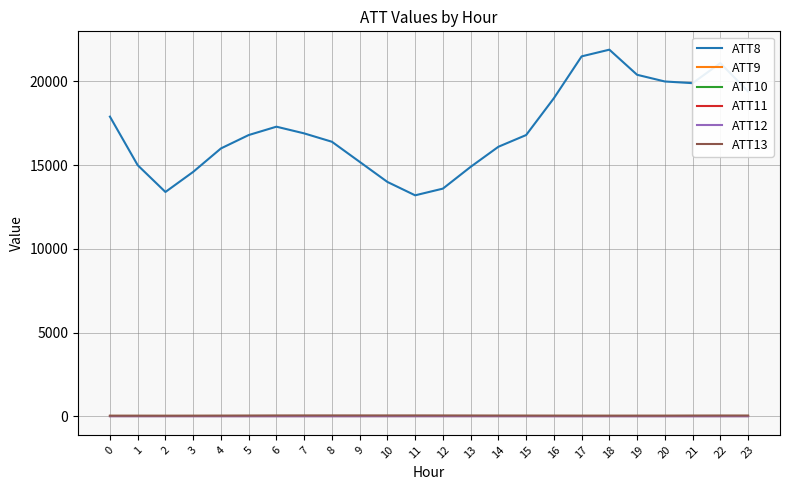

Does the chart display data point markers on the line(s)?

No